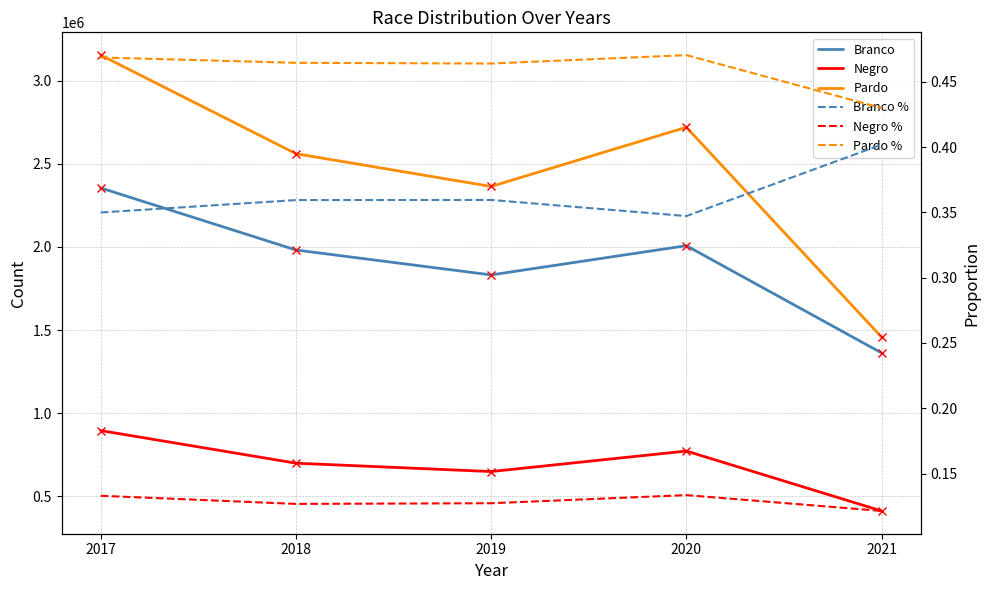

Which category has the lowest value in the Branco series?

2021